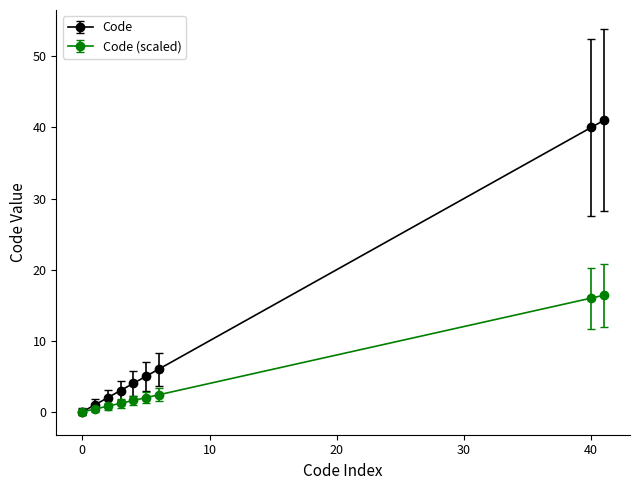

Reading left to right, transcribe all the data shown in this chart.

Code: 0.0	1.0	2.0	3.0	4.0	5.0	6.0	40.0	41.0
Code (scaled): 0.0	0.4	0.8	1.2	1.6	2.0	2.4	16.0	16.4